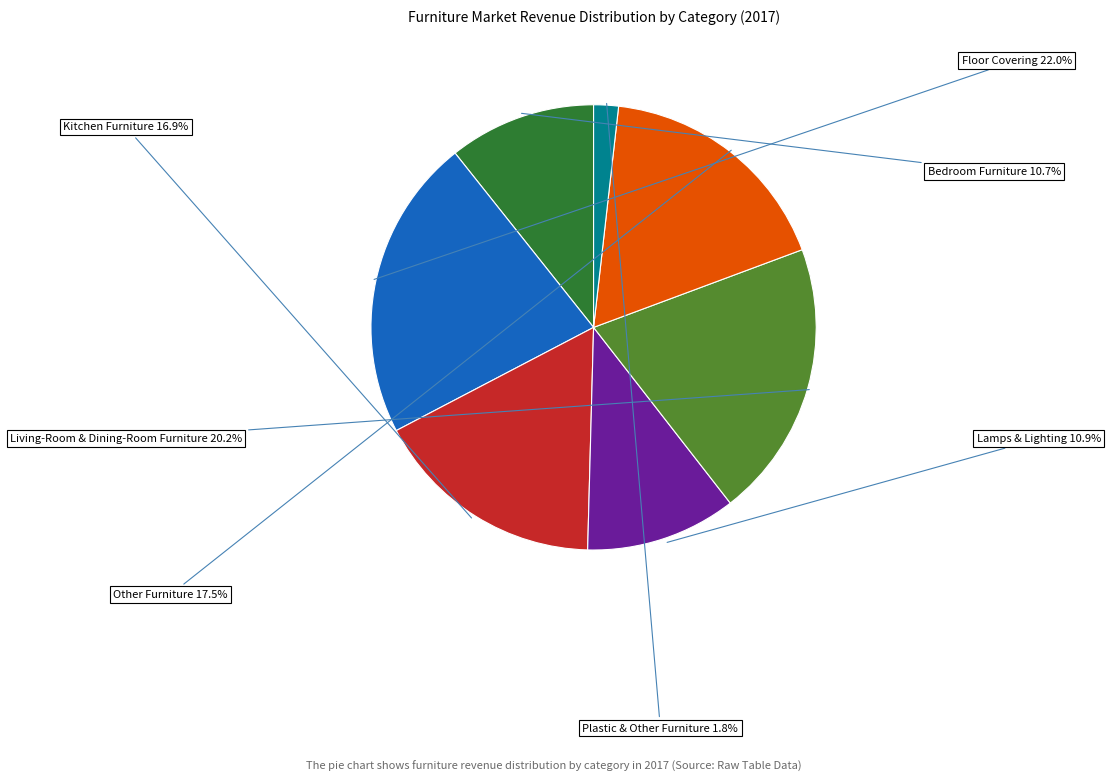

Is there any slice that represents more than half of the pie?

No